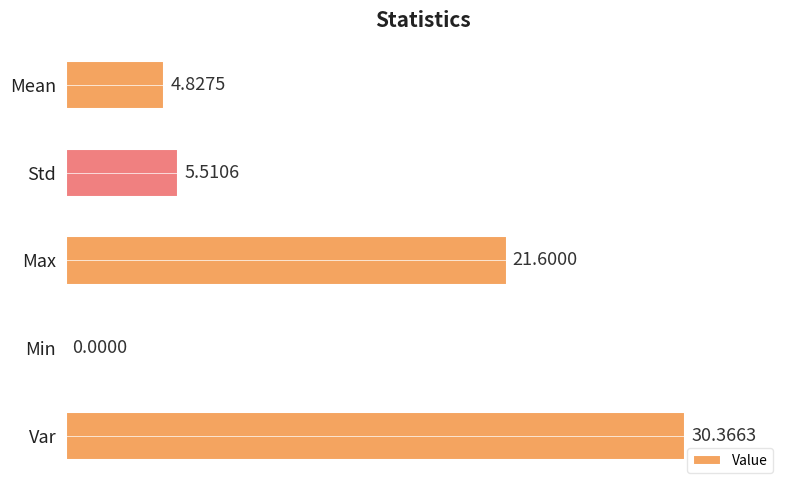

Which label corresponds to the largest value in the chart?

Var